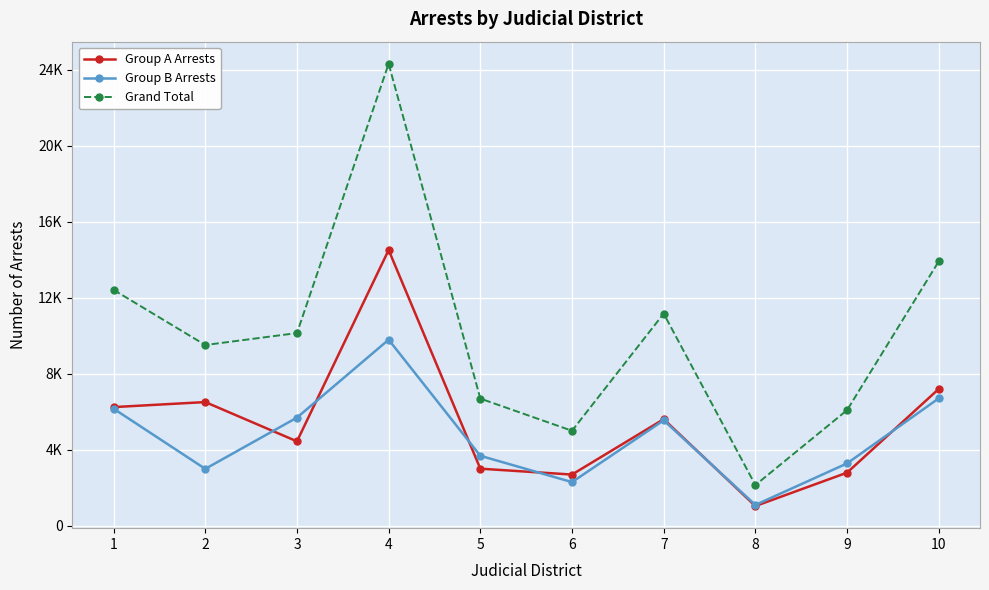

What is the value of the Grand Total point at the 8th from the left?

2149